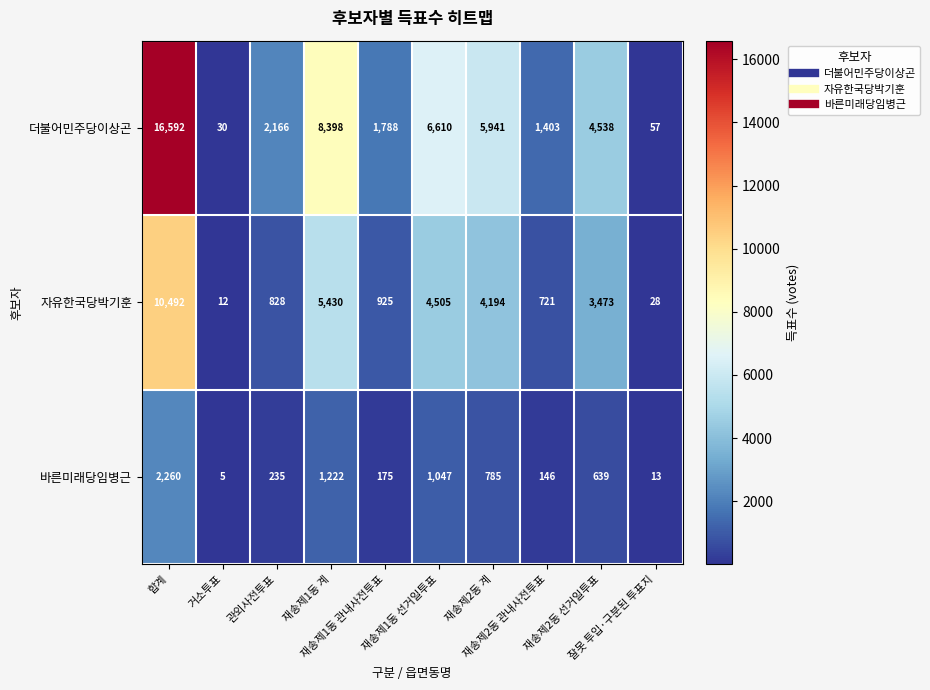

Rank the series by their maximum value, from highest to lowest.

더불어민주당이상곤, 자유한국당박기훈, 바른미래당임병근